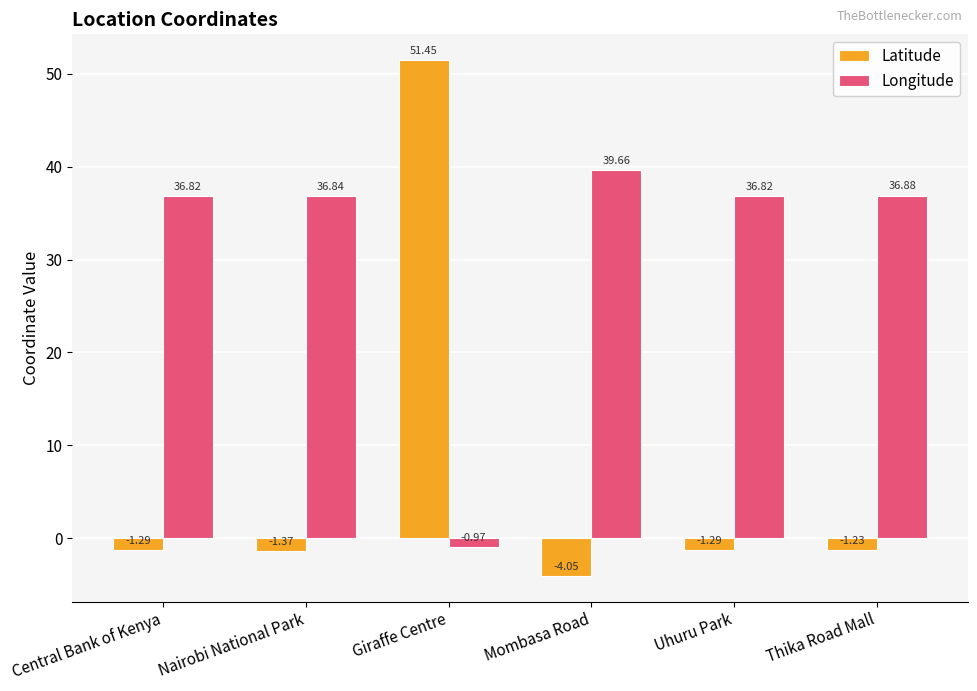

What position from the right is Nairobi National Park?

5